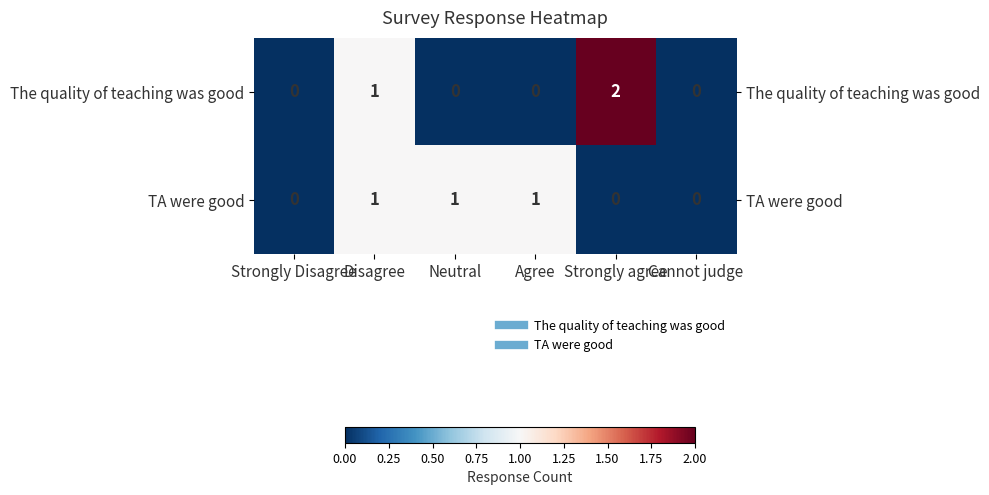

True or false: TA were good has a value of 0 at Strongly Disagree.

True